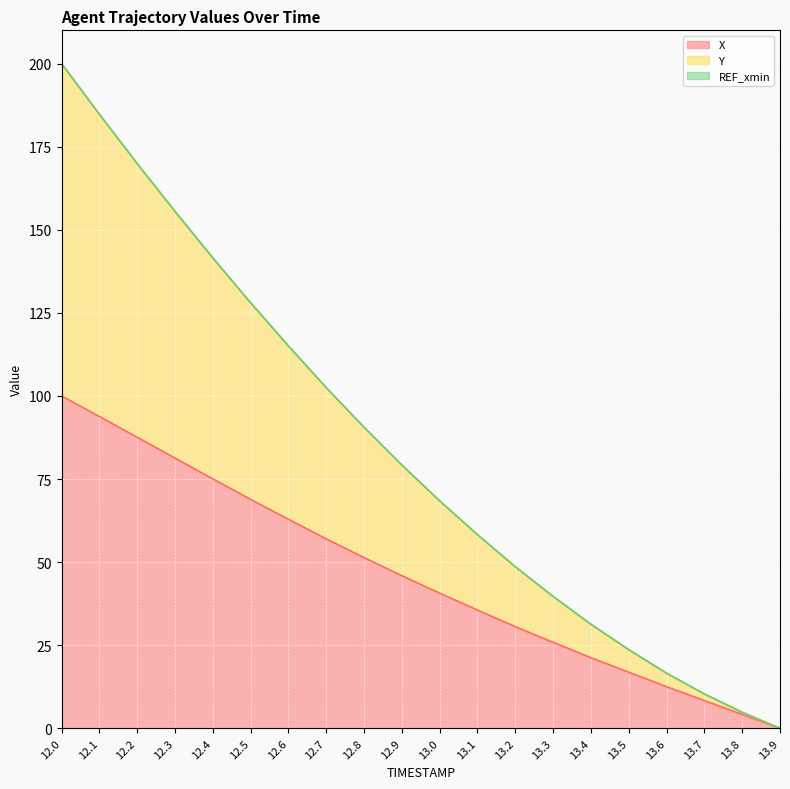

Which series has the largest total across all categories?

Y